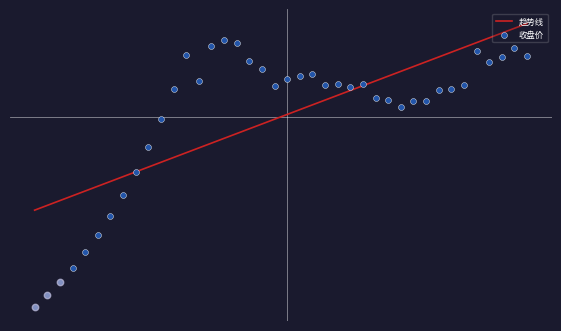

Between 2015-02-25 and 2015-01-26, which is larger?

2015-02-25